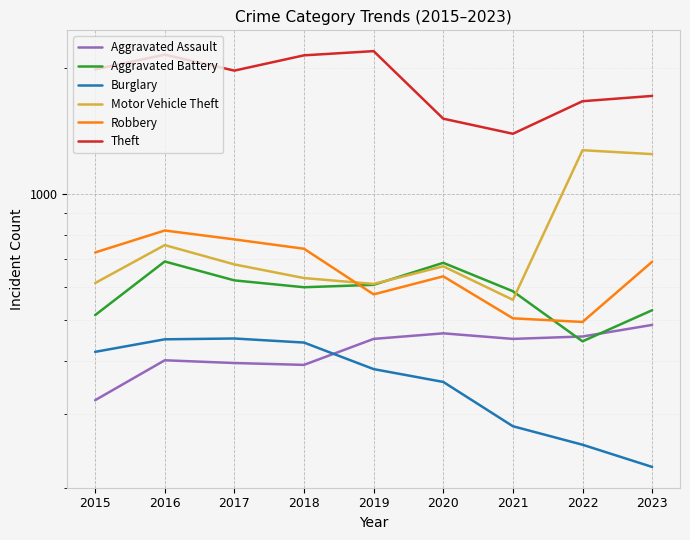

What is the average value of the Robbery series?

664